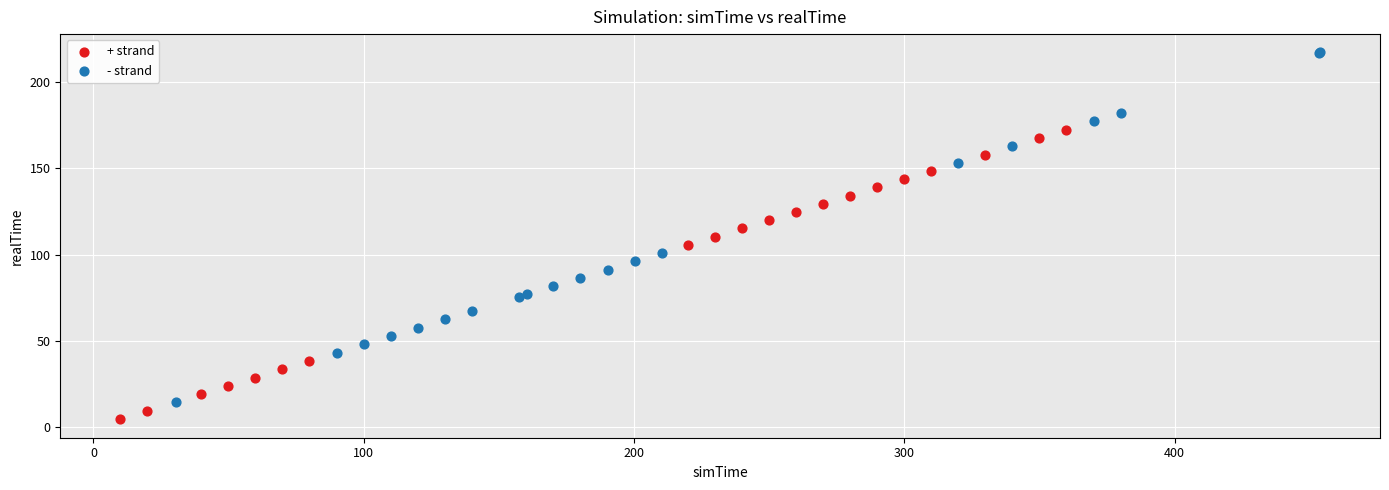

Which series has the largest Y range (max minus min)?

- strand